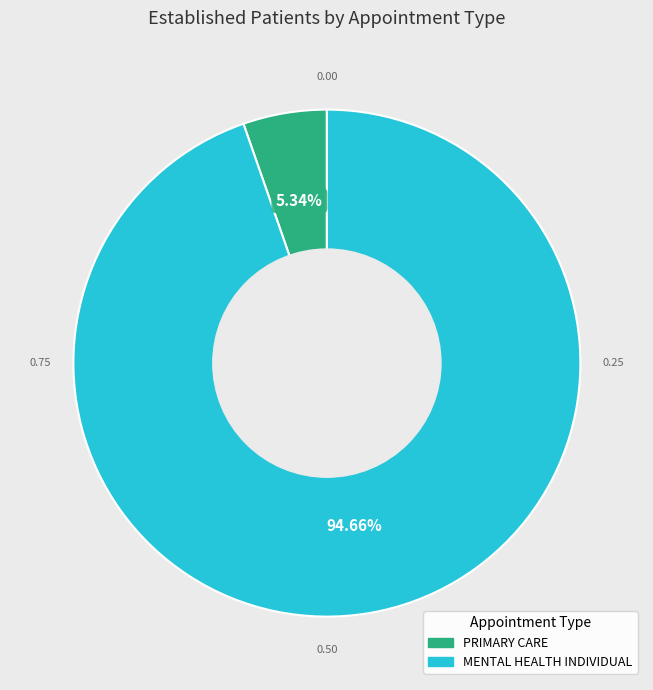

To the nearest percent, what portion does MENTAL HEALTH INDIVIDUAL represent?

95%